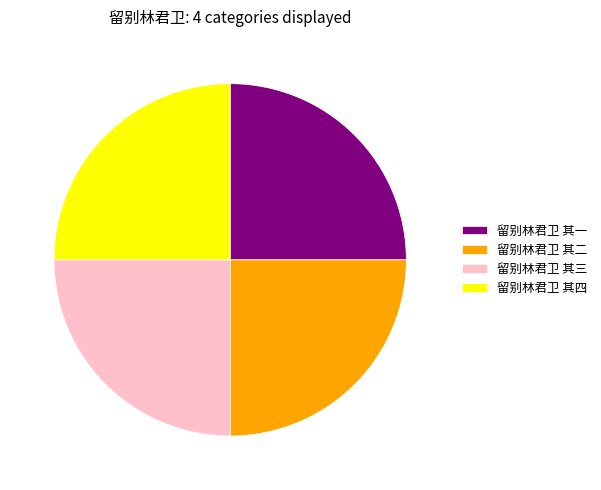

Is there a majority slice in this chart?

No